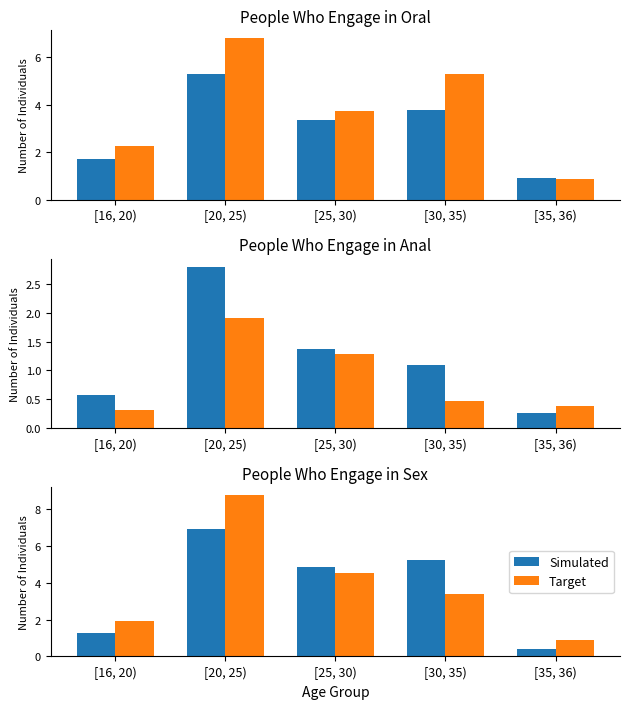

True or false: Simulated has a value of 0.4 at [35, 36).

True